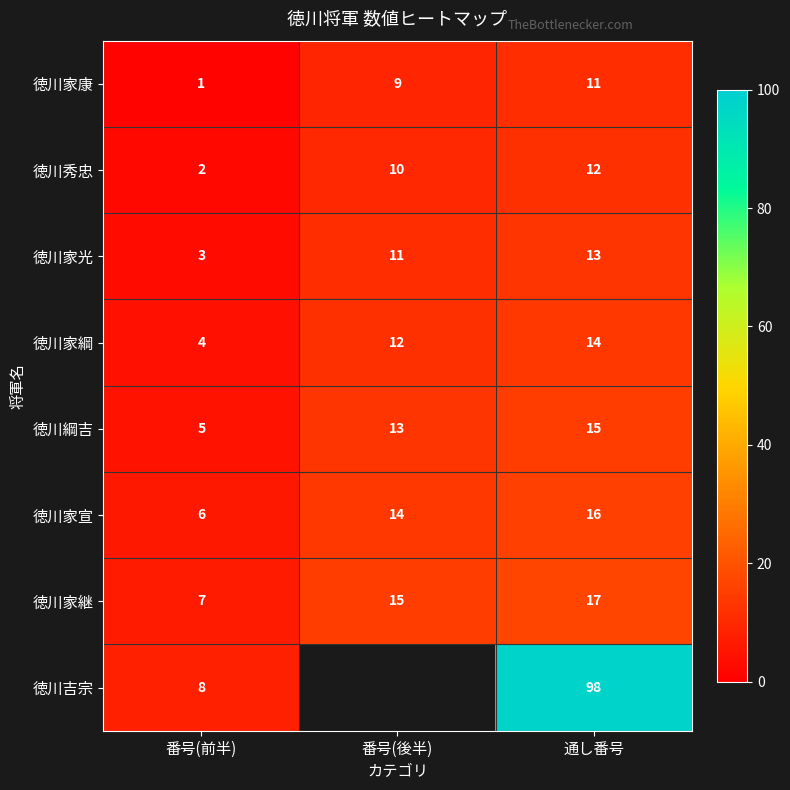

What is the difference between the highest and lowest values at 通し番号?

87